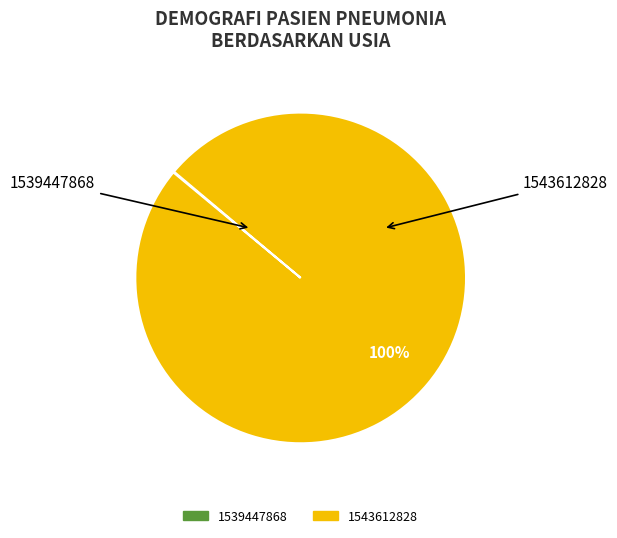

Does 1543612828 represent more than half of the total?

Yes